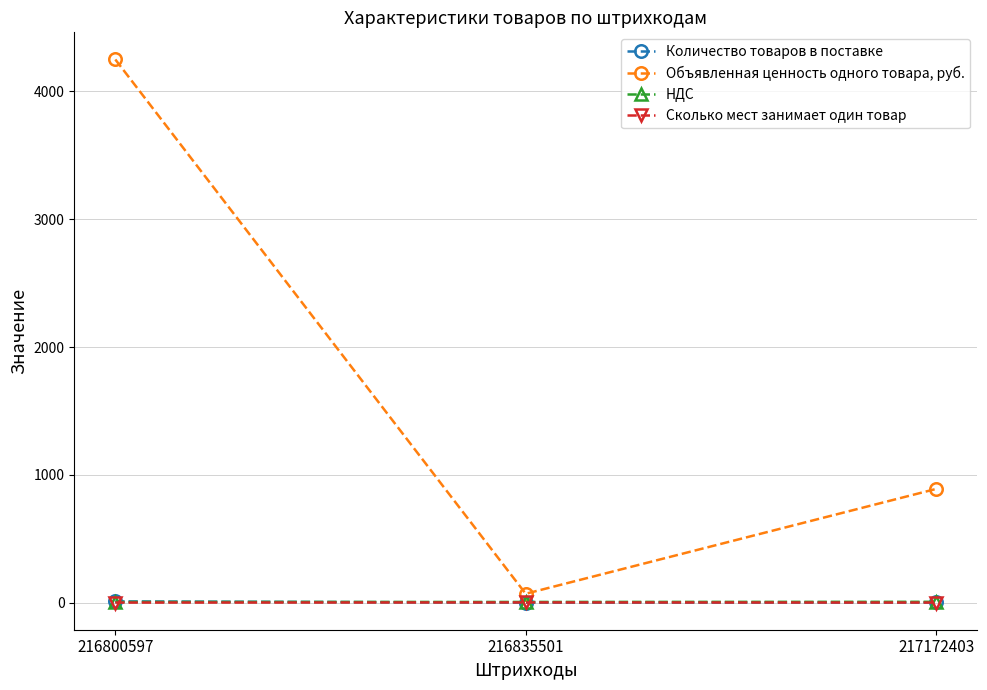

Which label corresponds to the largest value in the chart?

216800597